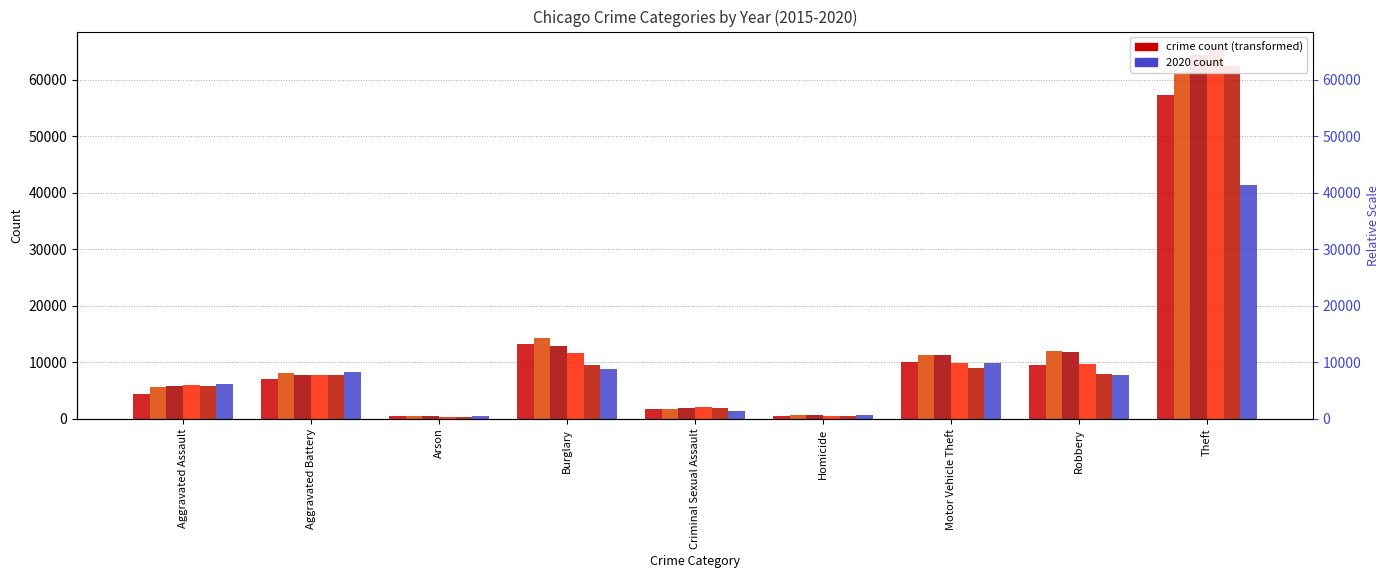

What is the highest value of the 2018 series?

65290